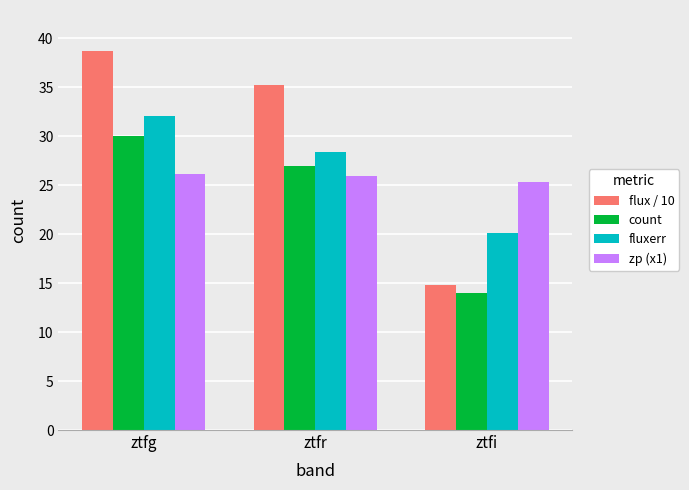

Which category has the lowest value in the fluxerr series?

ztfi